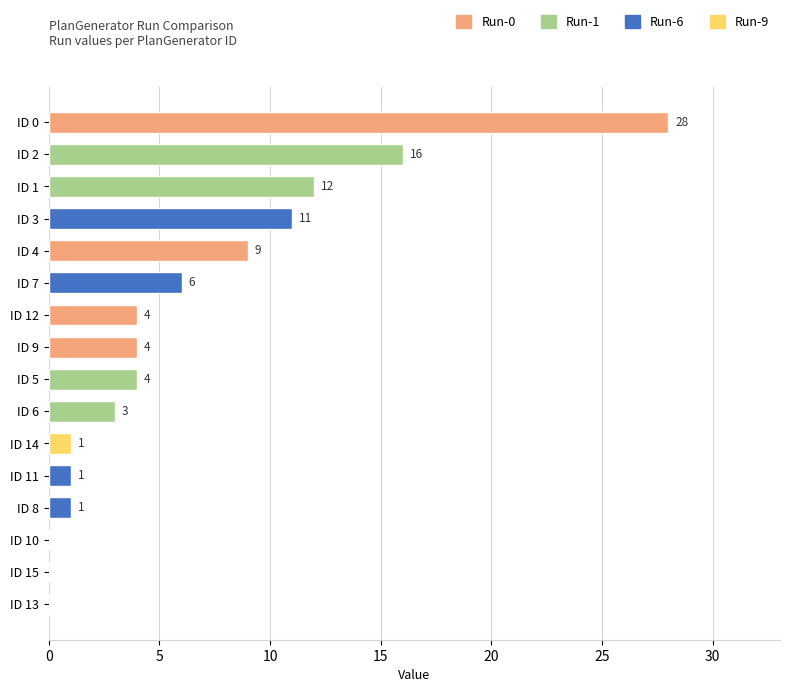

Reading bottom to top, transcribe all the data shown in this chart.

ID 13=0	ID 15=0	ID 10=0	ID 8=1	ID 11=1	ID 14=1	ID 6=3	ID 5=4	ID 9=4	ID 12=4	ID 7=6	ID 4=9	ID 3=11	ID 1=12	ID 2=16	ID 0=28